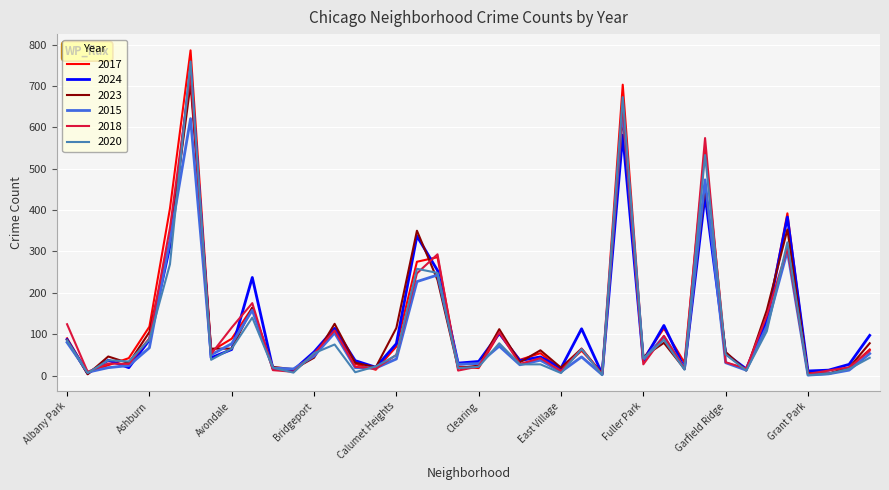

Which series has the widest spread of values?

2017